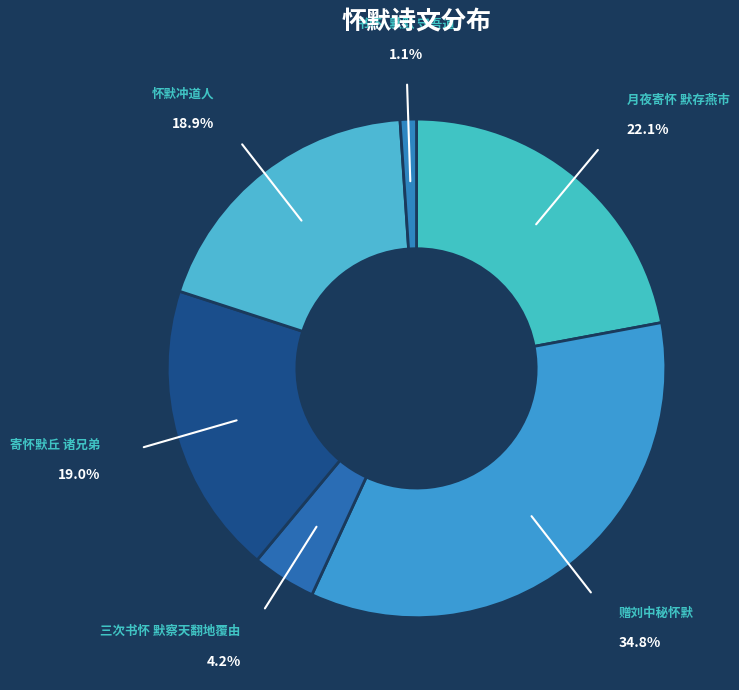

To the nearest percent, what is the average slice percentage?

17%